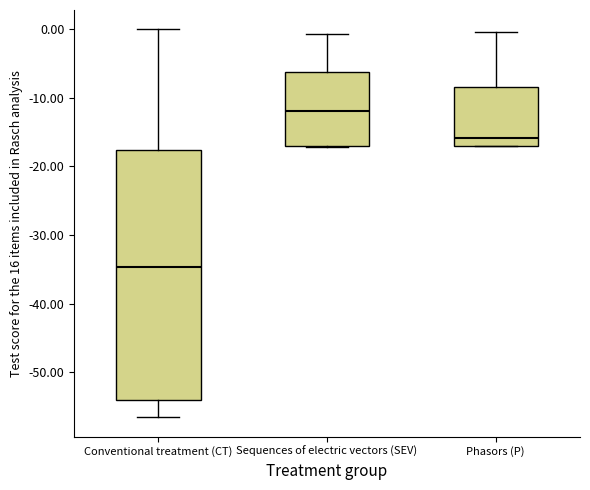

Which box's median line is the lowest?

Conventional treatment (CT)